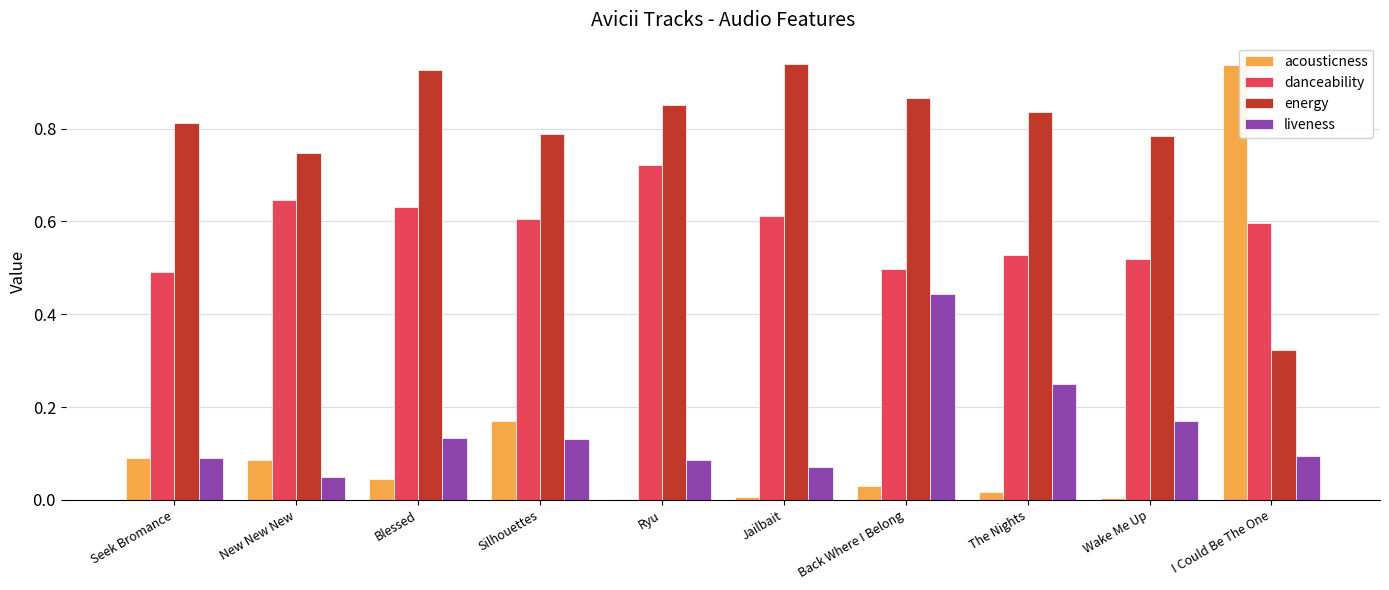

True or false: liveness has a value of 0.0 at I Could Be The One.

False